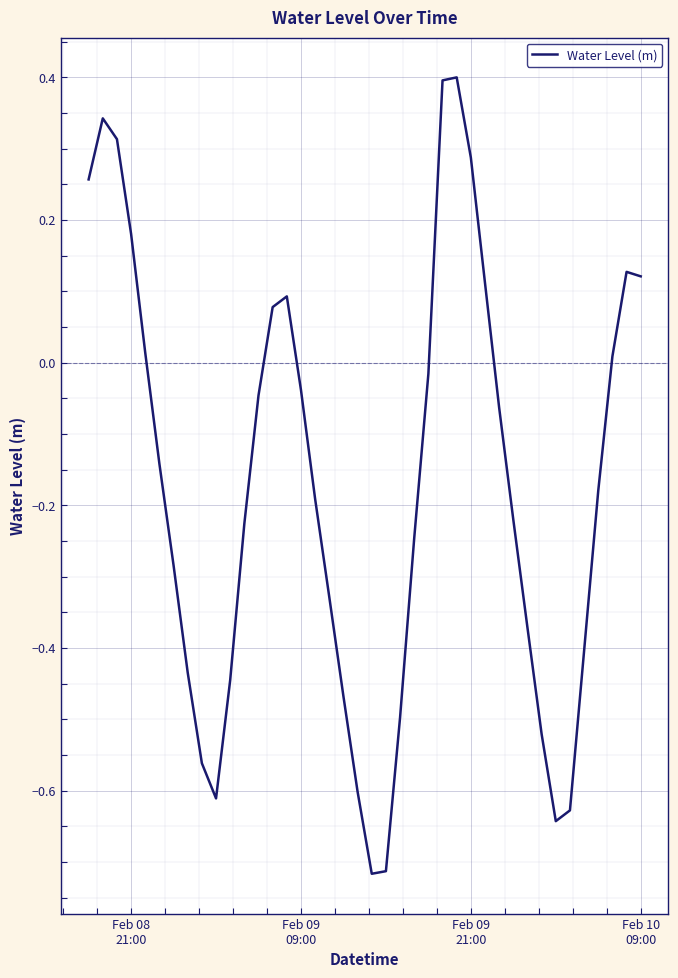

What is the difference between the second highest and minimum values?

1.1